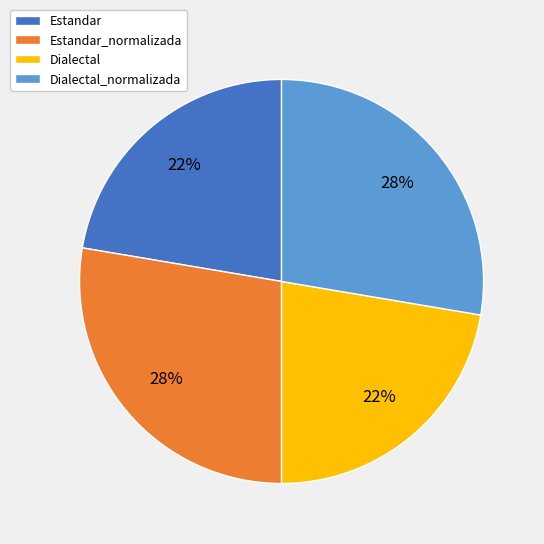

To the nearest percent, what is the average slice percentage?

25%